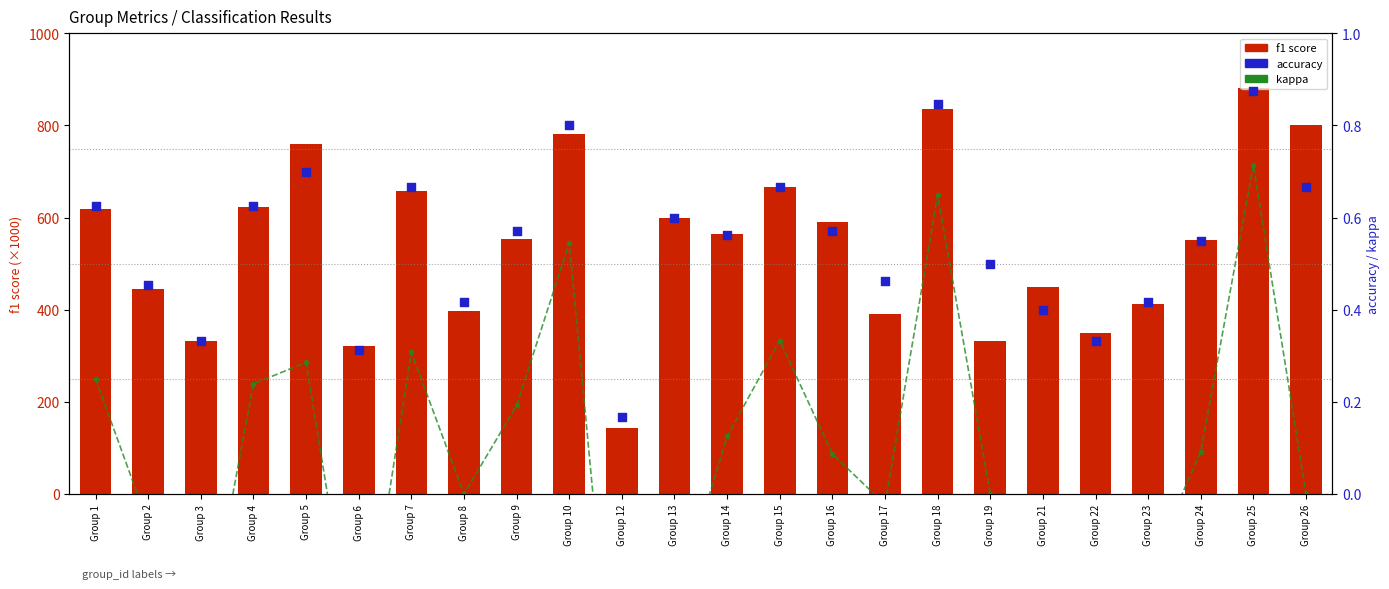

Which series has the widest spread of Y values?

f1 score (×1000)